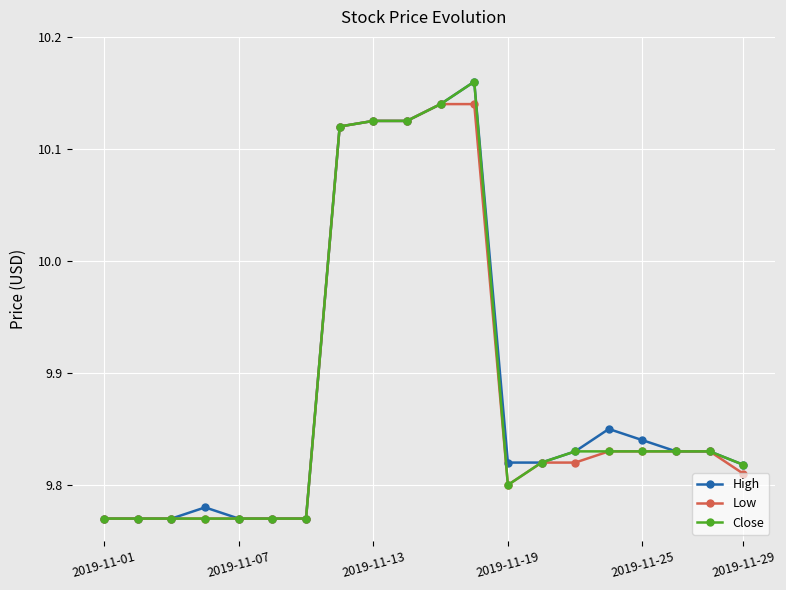

What are all the series names shown in the legend?

High, Low, Close